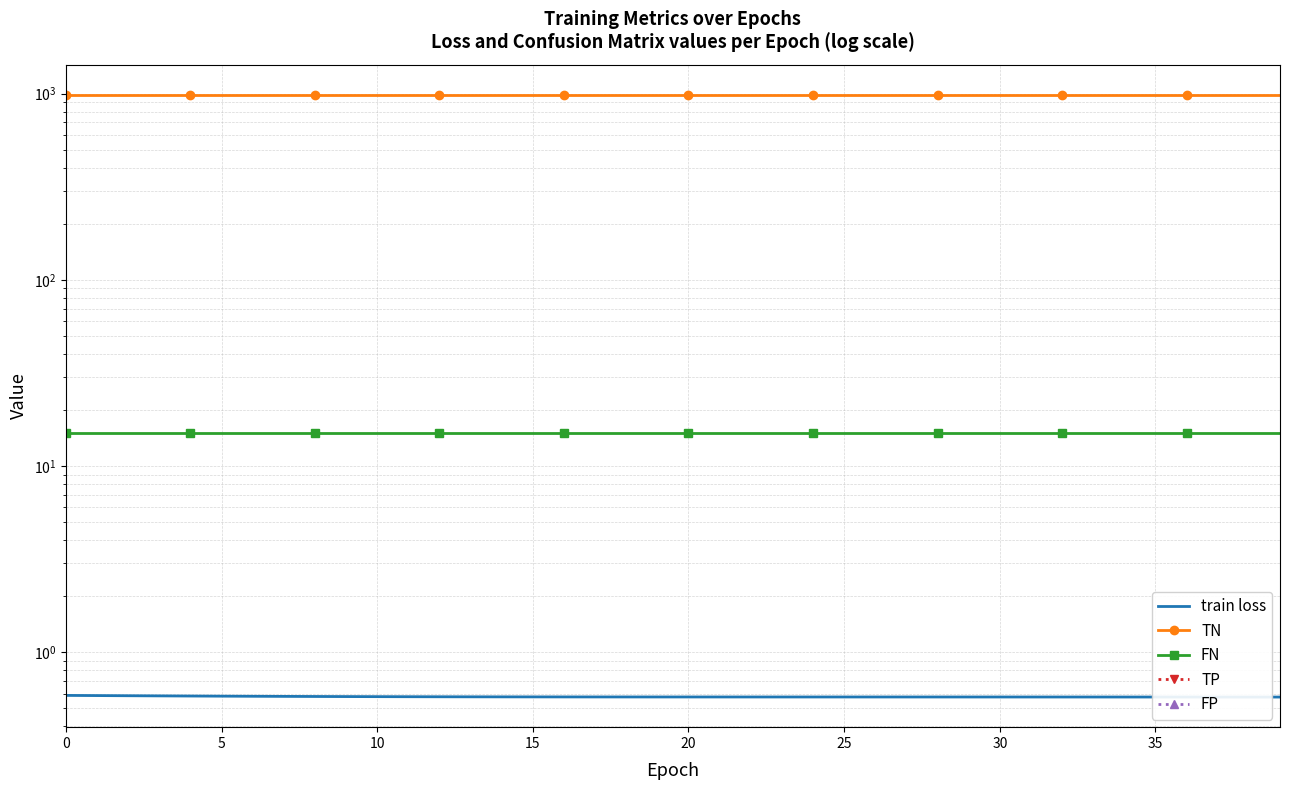

What is the spread (max minus min) of values at 23?

983.0